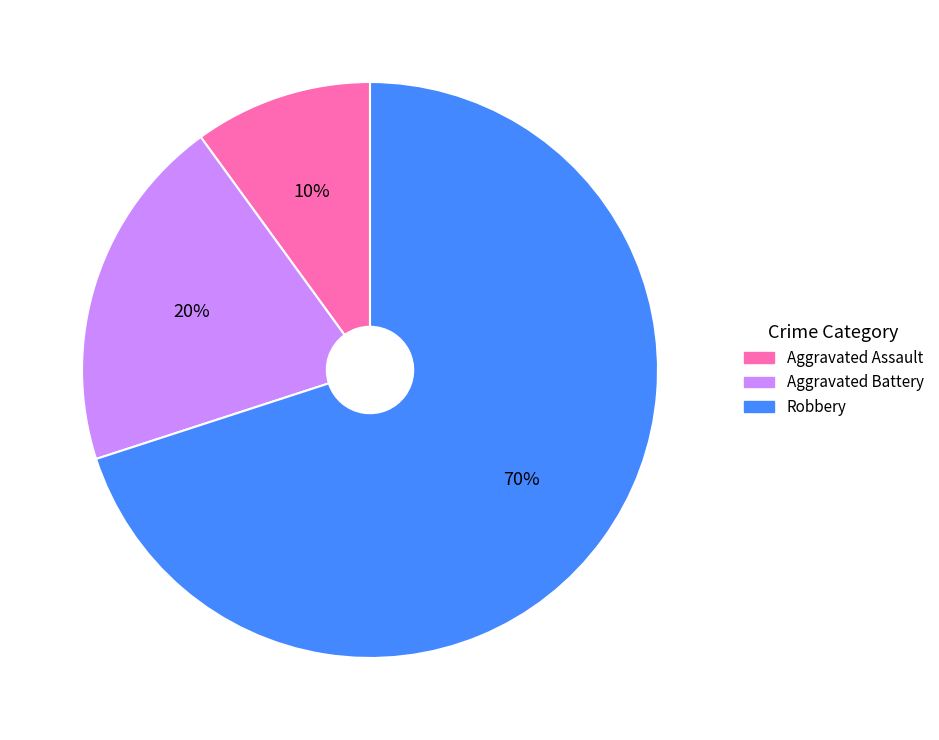

To the nearest percent, what is the difference between the largest and smallest slice percentages?

60%